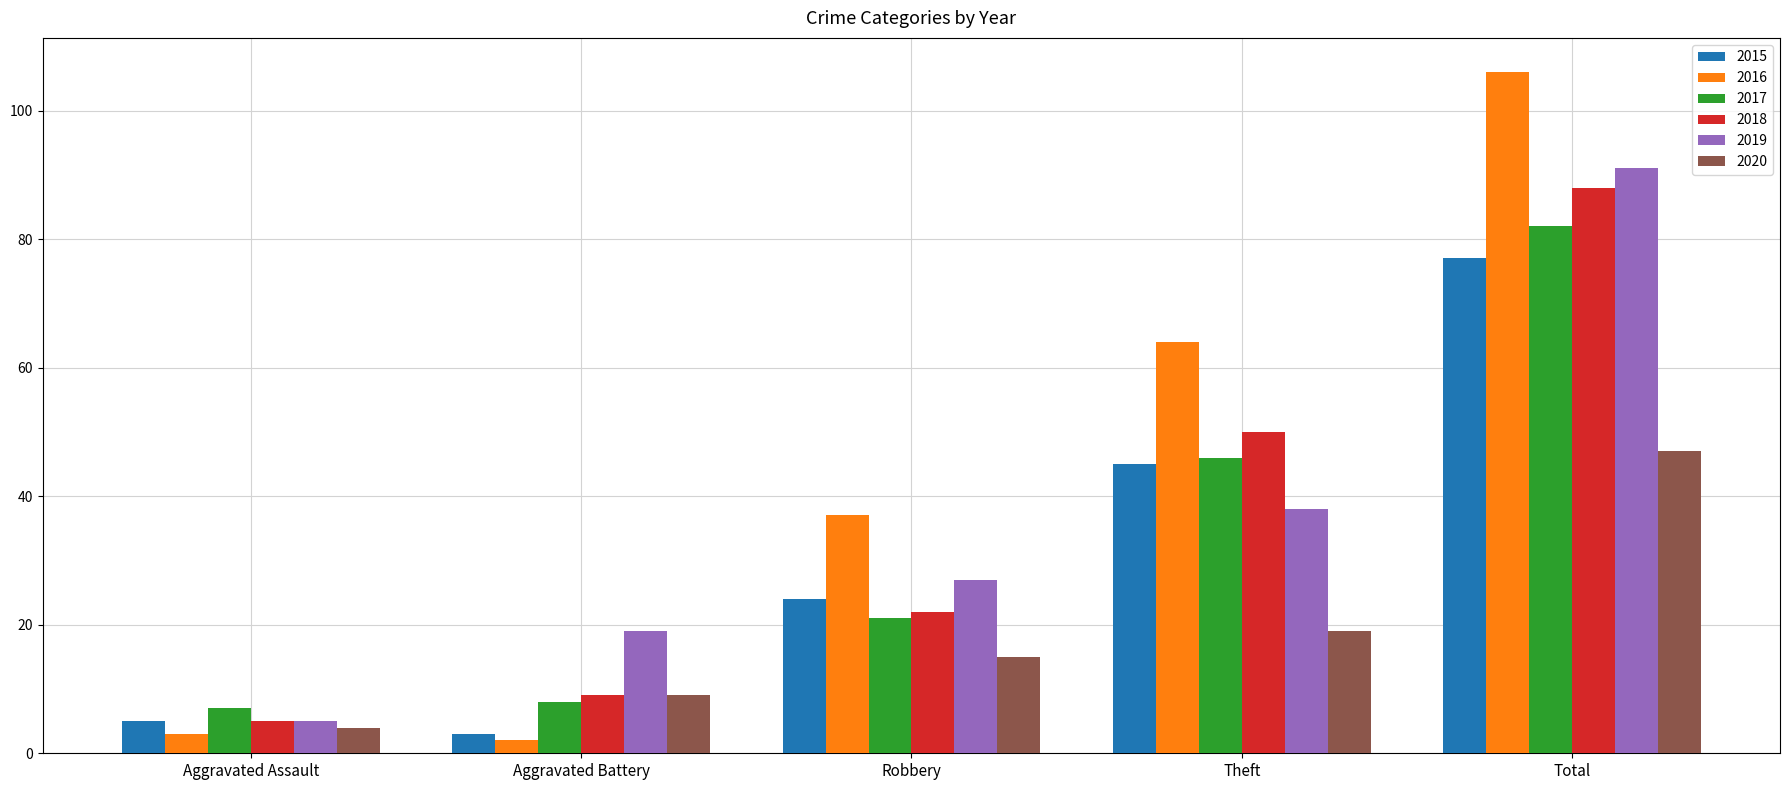

What is the approximate value of 2019 at Aggravated Assault?

5